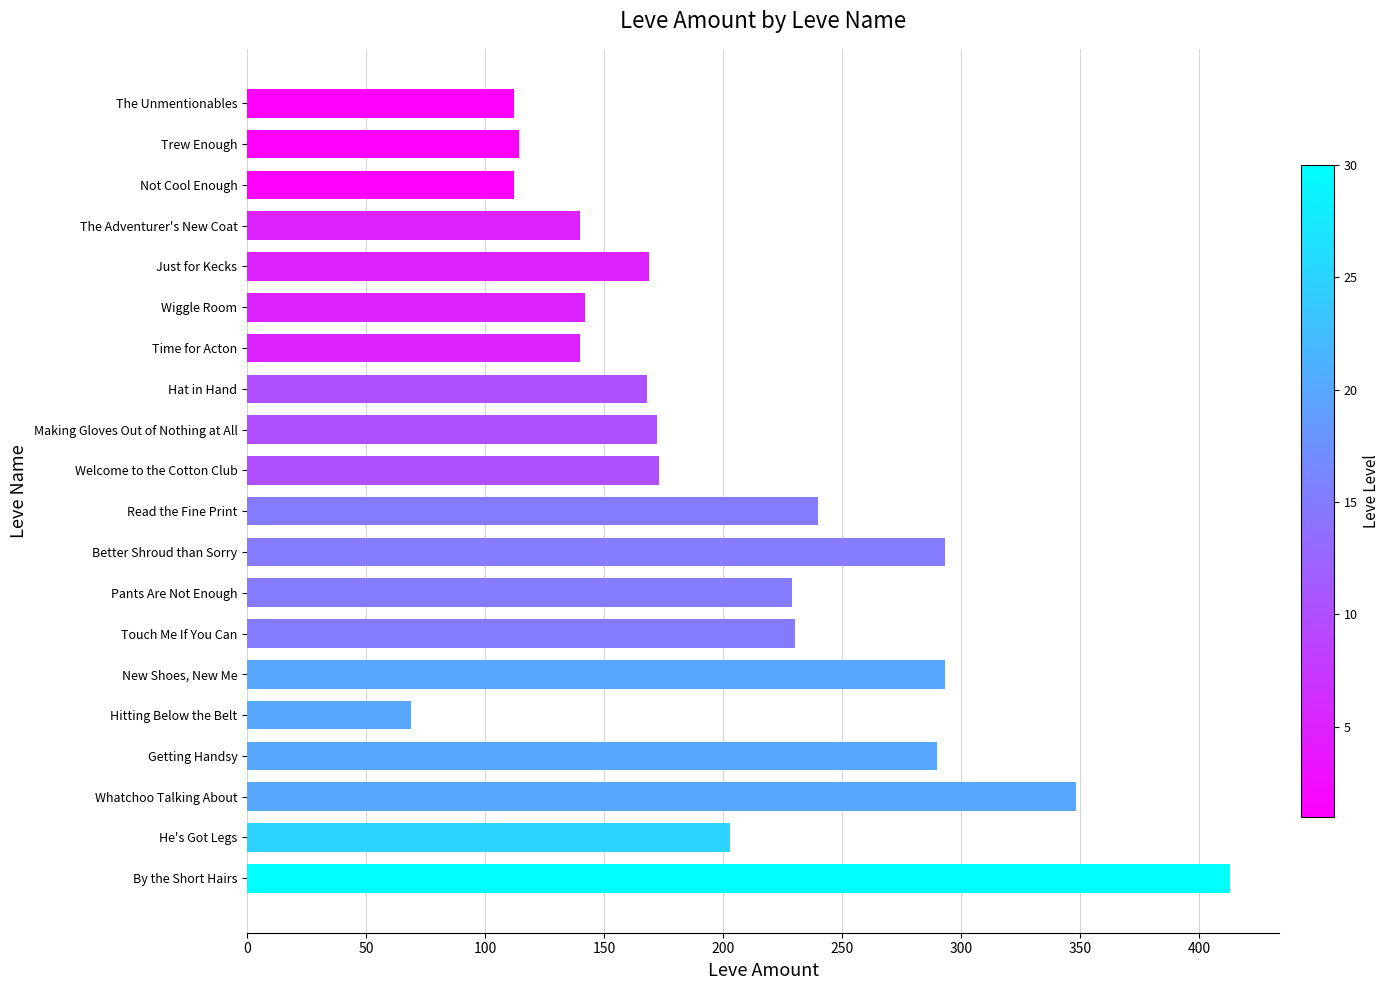

Between New Shoes, New Me and Read the Fine Print, which is larger?

New Shoes, New Me